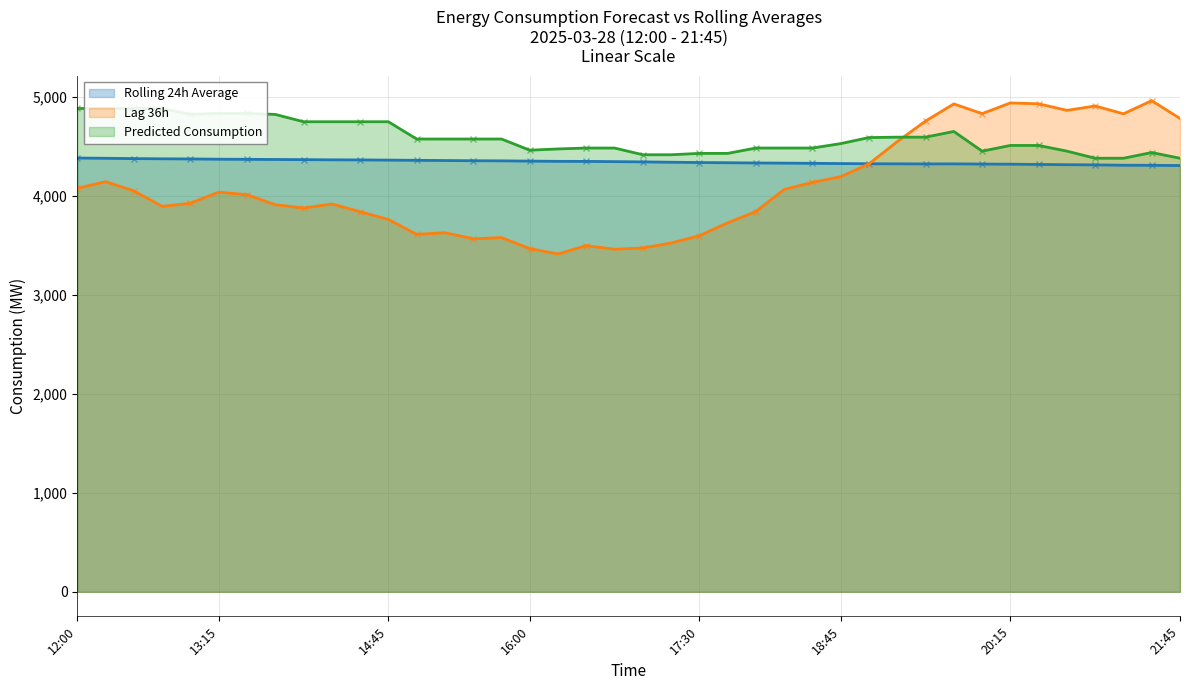

What is the average value of the lag_36h series?

4095.0